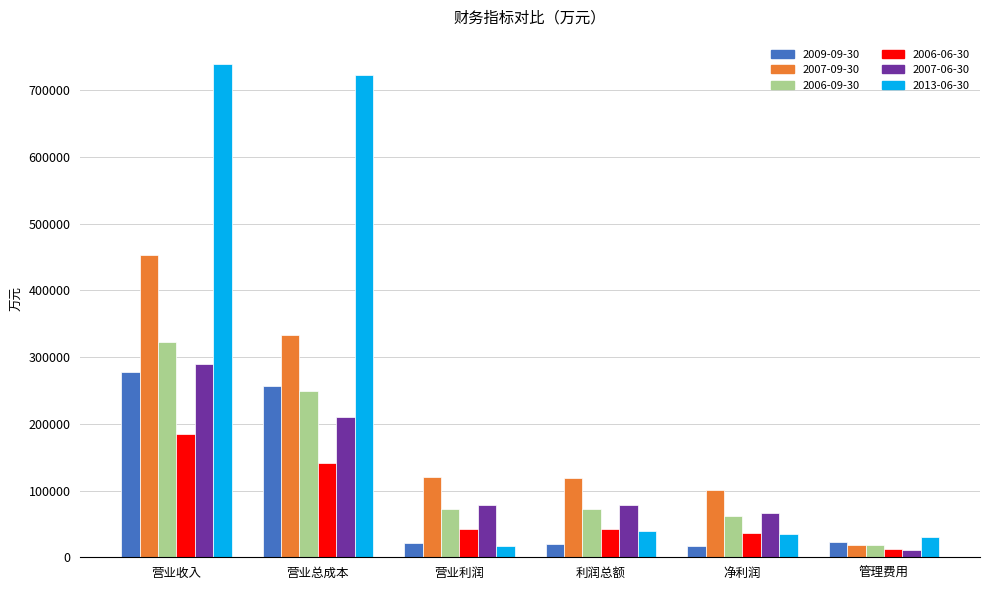

List the series in order of their peak value, lowest first.

2006-06-30, 2009-09-30, 2007-06-30, 2006-09-30, 2007-09-30, 2013-06-30